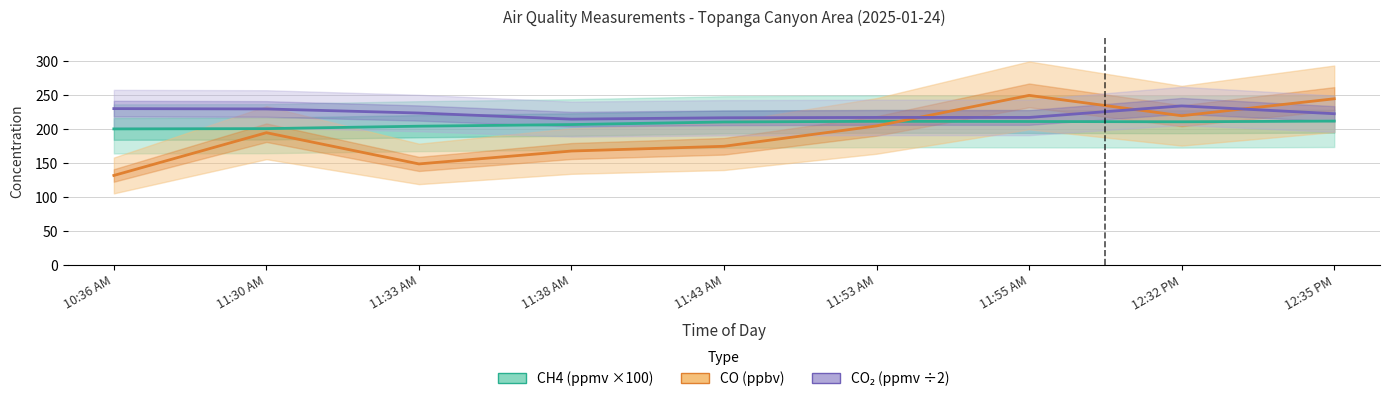

Which series has the largest total across all categories?

CO₂ (ppmv ÷2)